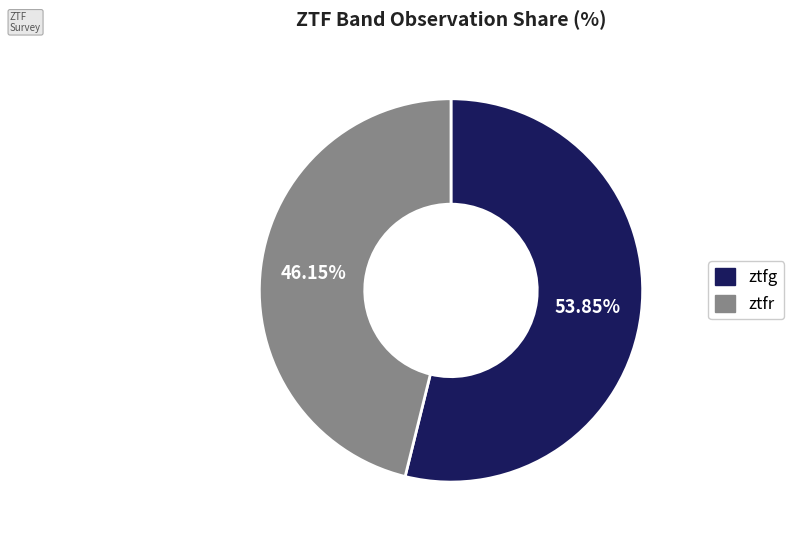

Which category has the biggest portion of the pie?

ztfg